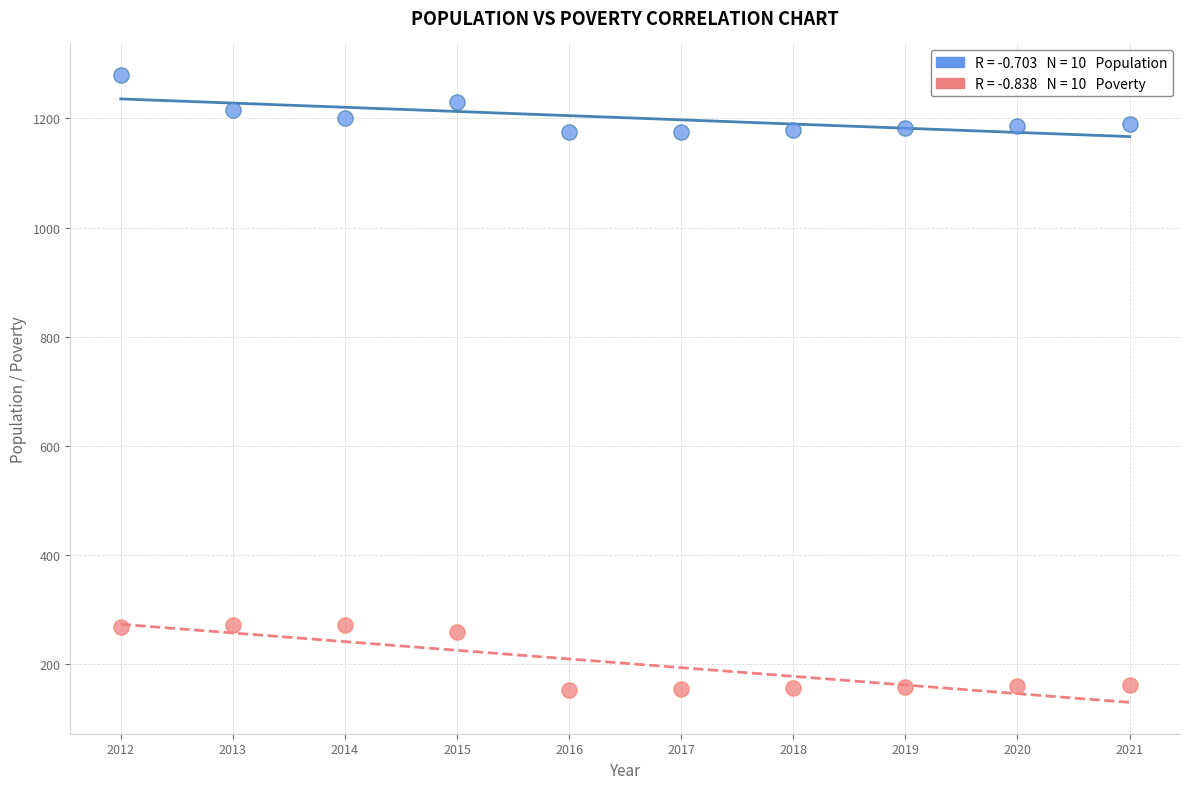

Across all data points, what is the range of X values (max minus min)?

9